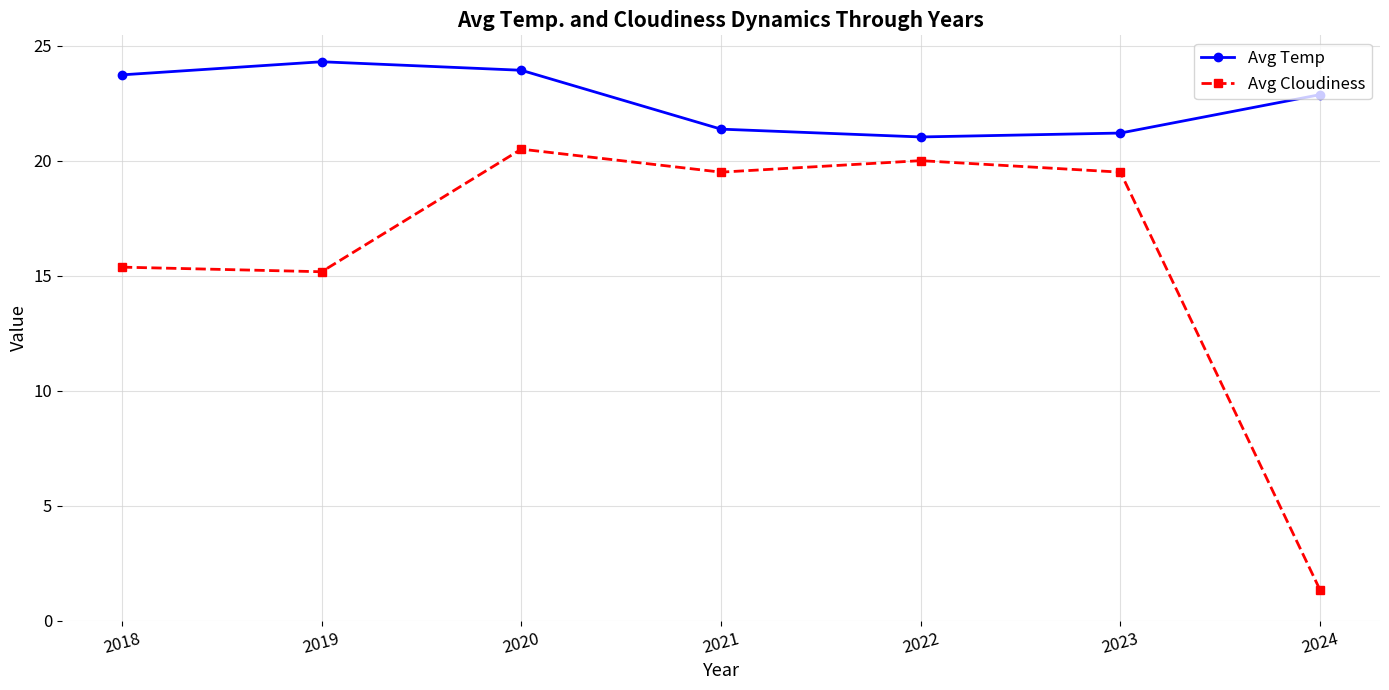

Reading left to right, transcribe all the data shown in this chart.

Avg Temp: 2018=23.7	2019=24.3	2020=23.9	2021=21.4	2022=21.0	2023=21.2	2024=22.9
Avg Cloudiness: 2018=15.4	2019=15.2	2020=20.5	2021=19.5	2022=20.0	2023=19.5	2024=1.3